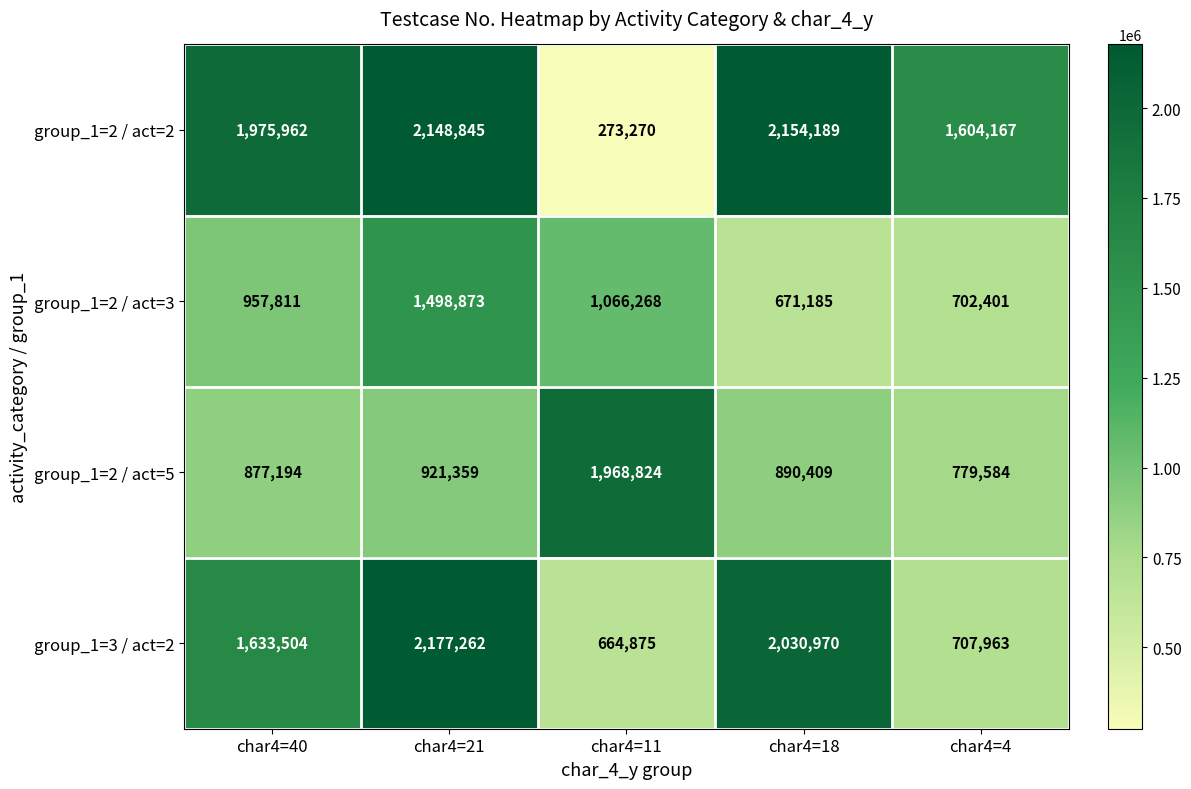

Reading left to right, what are all the values shown in this chart?

group_1=2 / act=2: char4=40=1975962	char4=21=2148845	char4=11=273270	char4=18=2154189	char4=4=1604167
group_1=2 / act=3: char4=40=957811	char4=21=1498873	char4=11=1066268	char4=18=671185	char4=4=702401
group_1=2 / act=5: char4=40=877194	char4=21=921359	char4=11=1968824	char4=18=890409	char4=4=779584
group_1=3 / act=2: char4=40=1633504	char4=21=2177262	char4=11=664875	char4=18=2030970	char4=4=707963